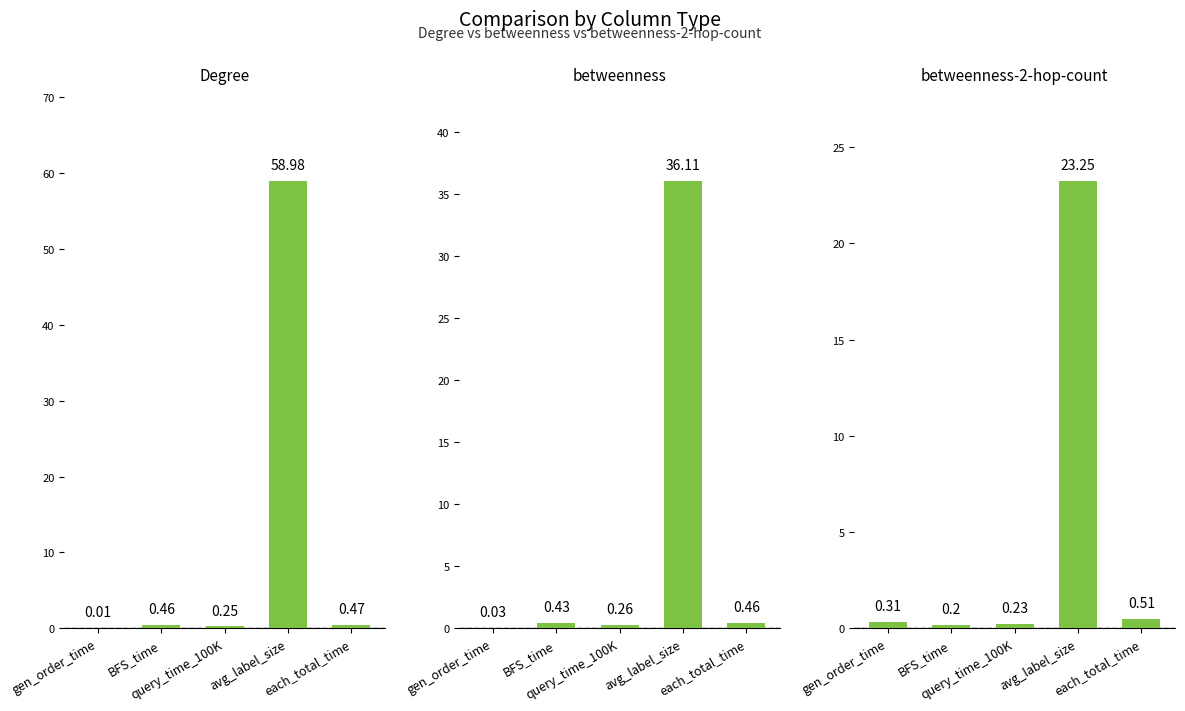

What is the label of the 1st bar from the right?

each_total_time